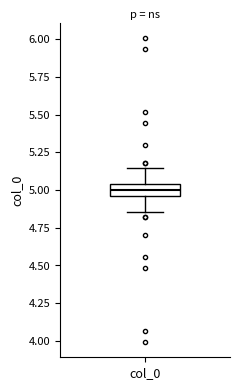

Transcribe this box plot: give where the median line is, the range the box spans, and where the two whiskers end, as read against the y-axis. The values are not printed on the chart, so give them approximately, as read against the axis.

median 5.00, box 4.95 to 5.05, whiskers 4.85 to 5.15